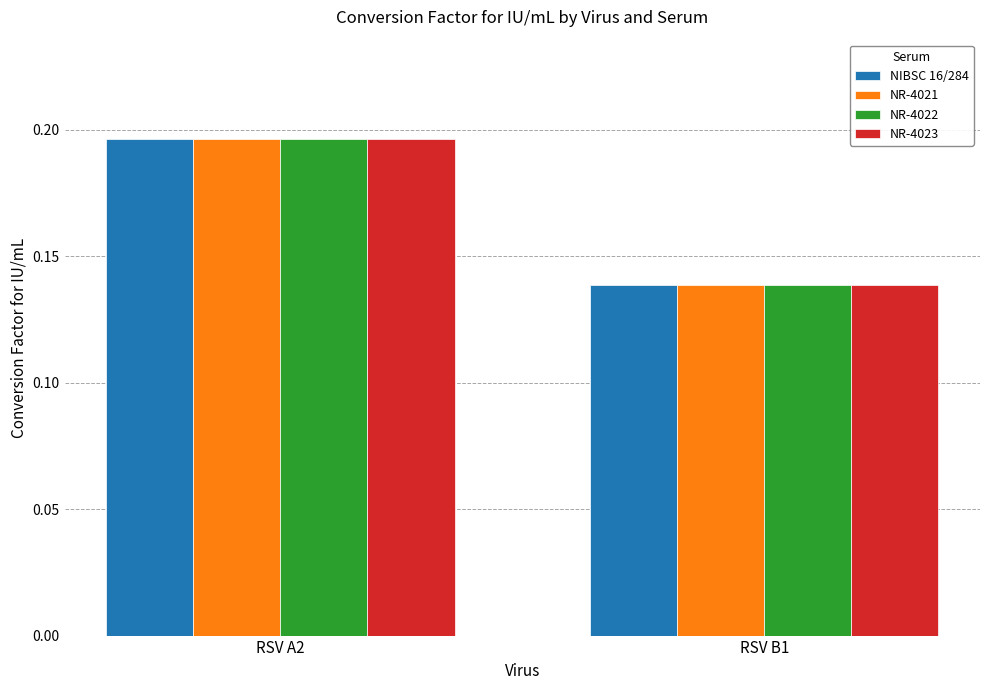

At which label does NR-4022 reach its peak?

RSV A2